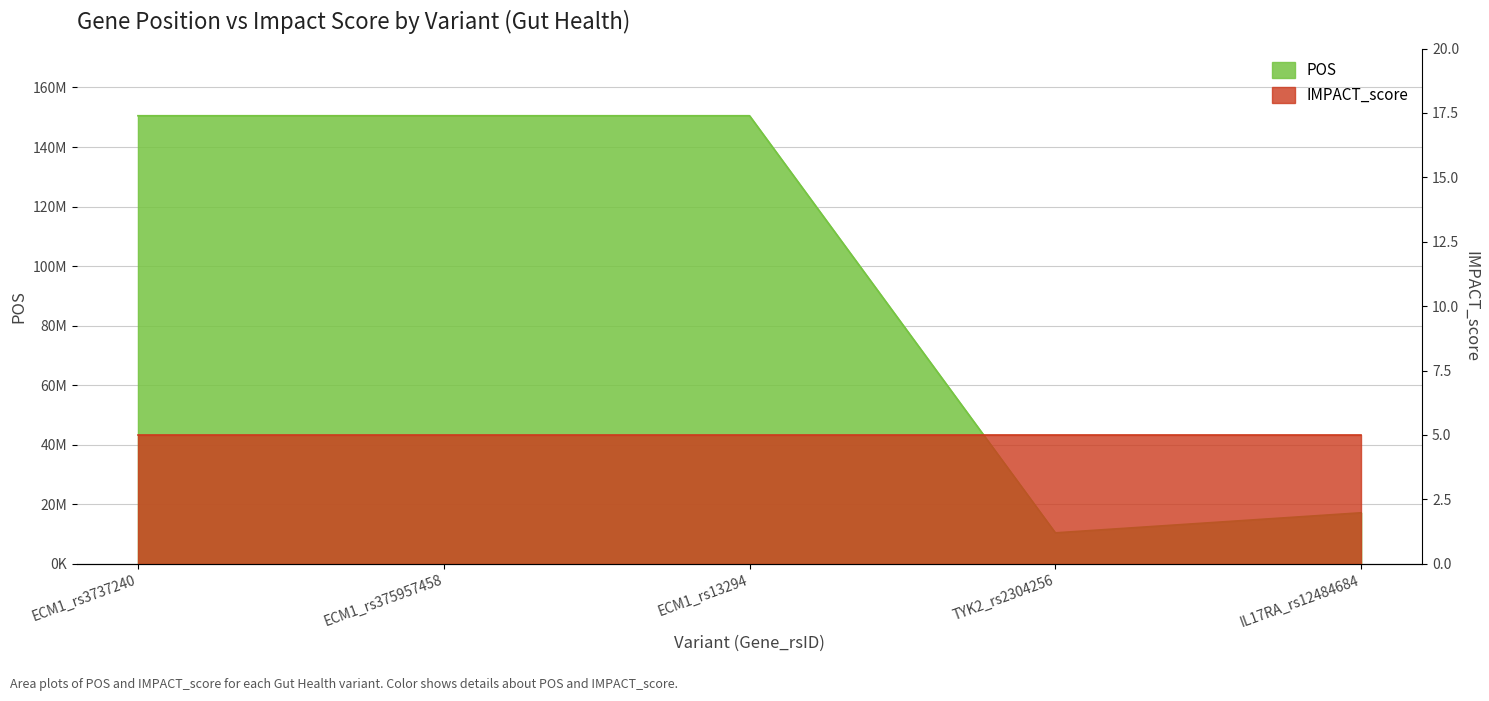

What is the label of the 2nd point from the right?

TYK2_rs2304256